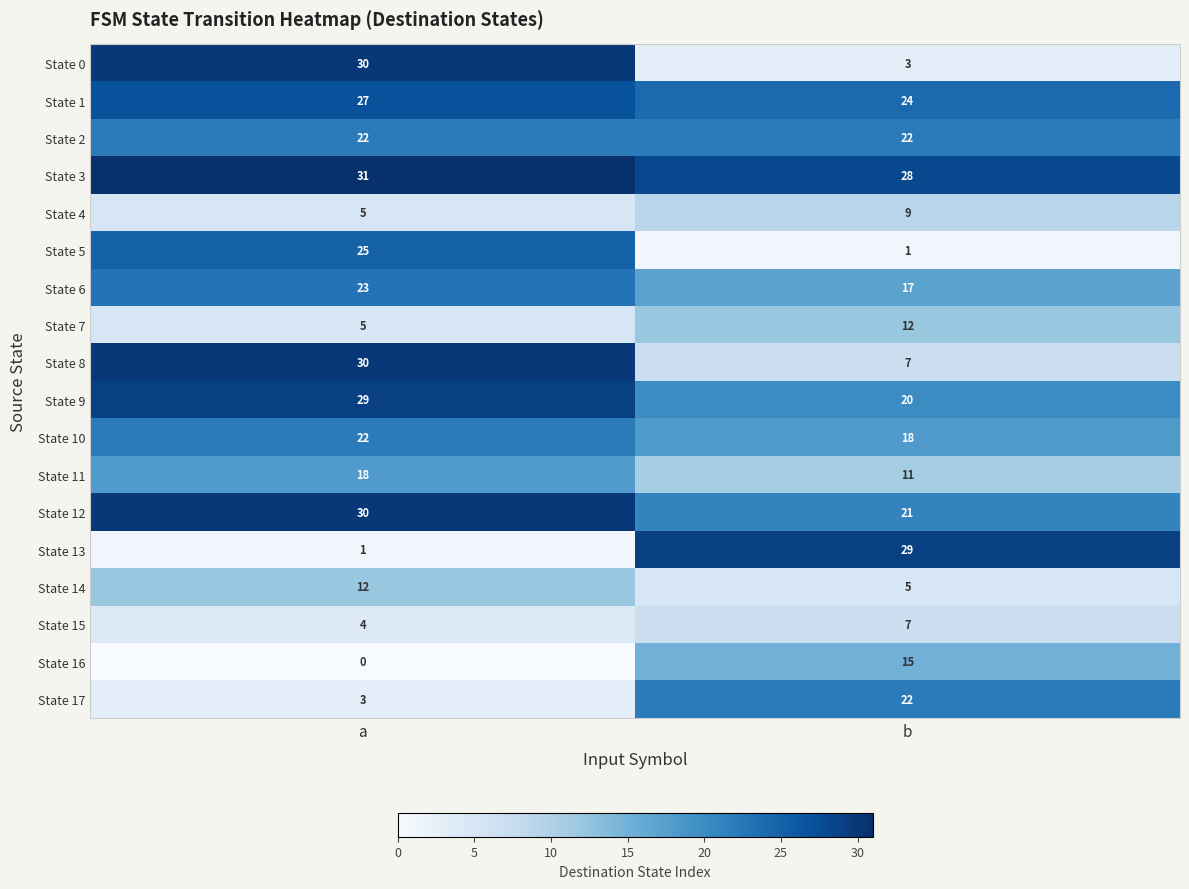

List the labels in order of State 1 value, smallest first.

b, a